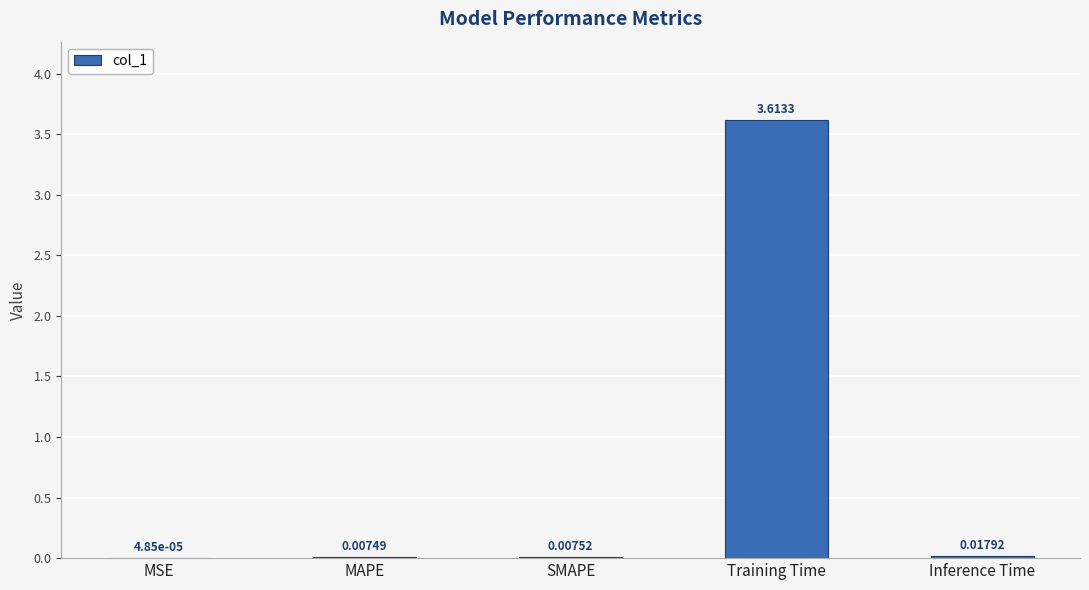

Which has a higher value, Training Time or MAPE?

Training Time